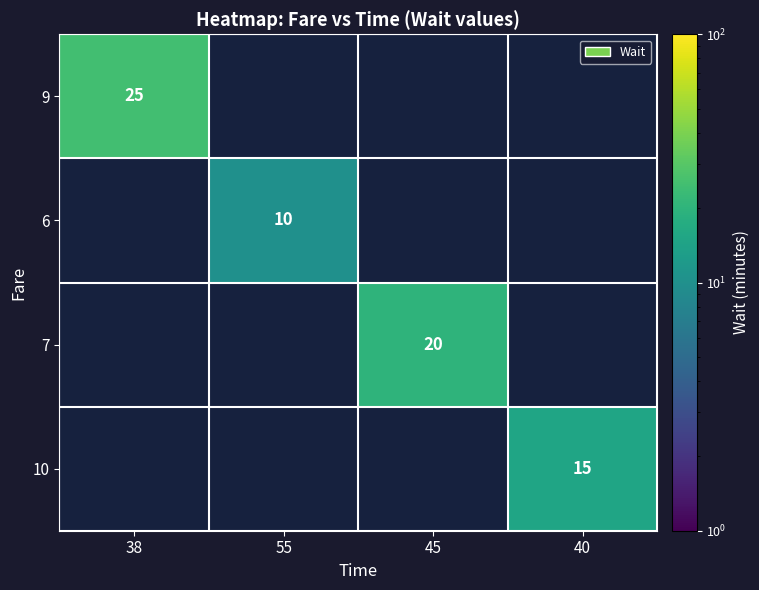

The 6 series shows 10 at 55. True or false?

True